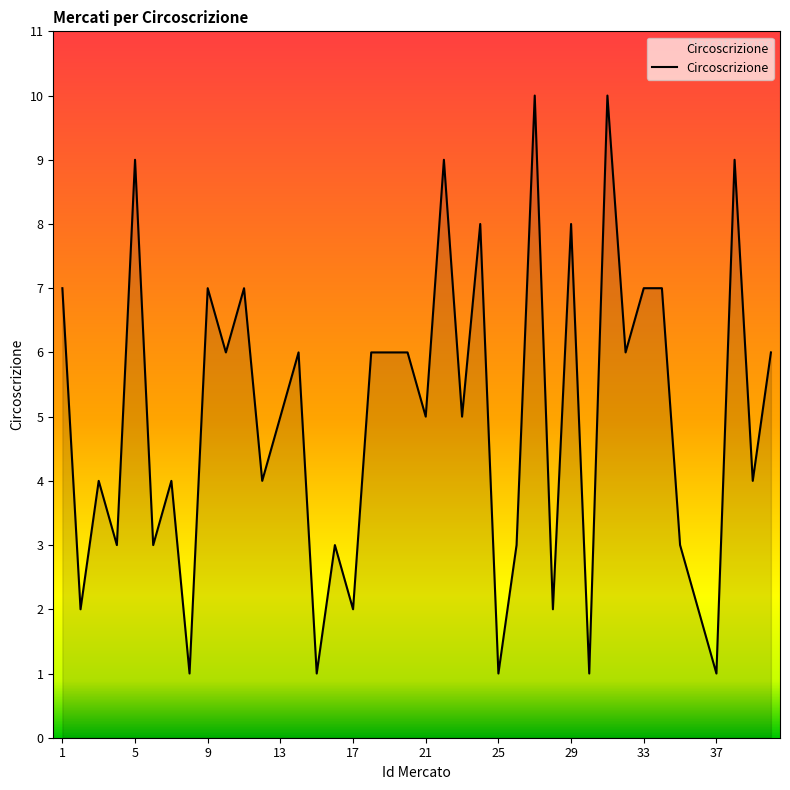

How many series are shown in this chart?

1